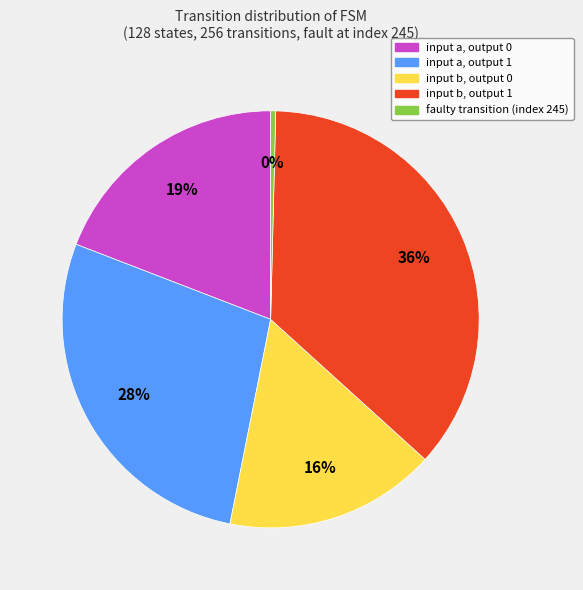

How many slices are in this pie chart?

5